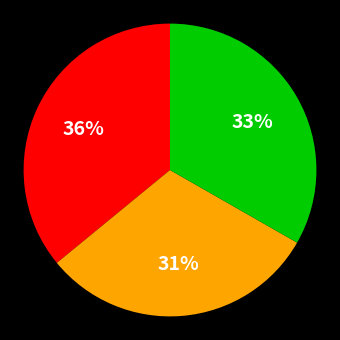

To the nearest percent, what is the difference between the largest and smallest slice percentages?

5%